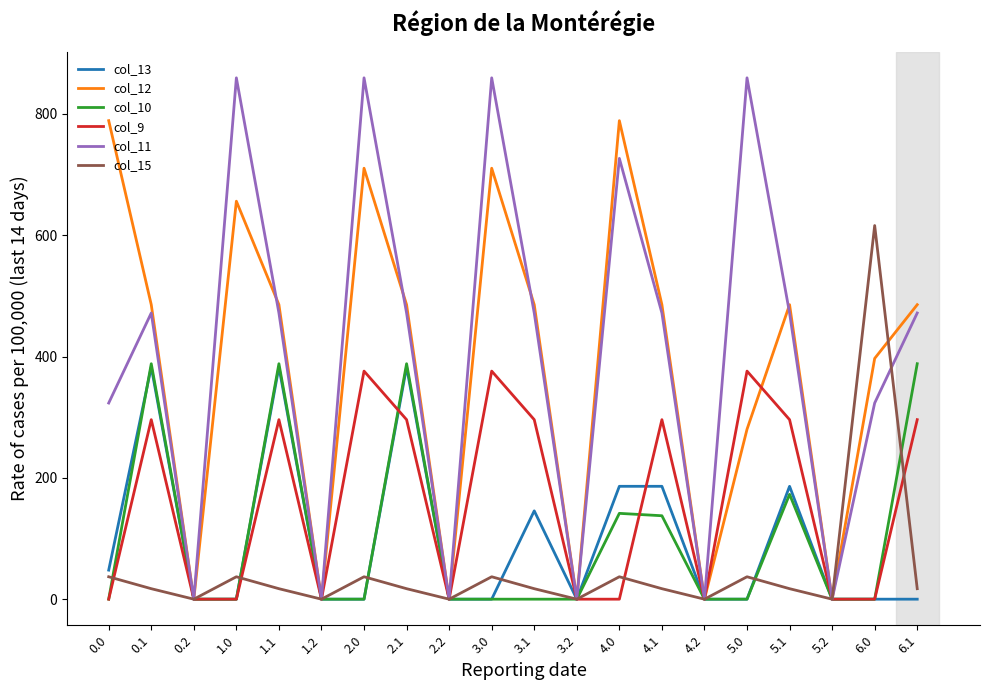

What is the total value across all series at 6.0?

1336.0